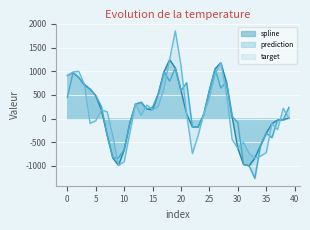

Is it true that target equals 111.1 at 13?

False